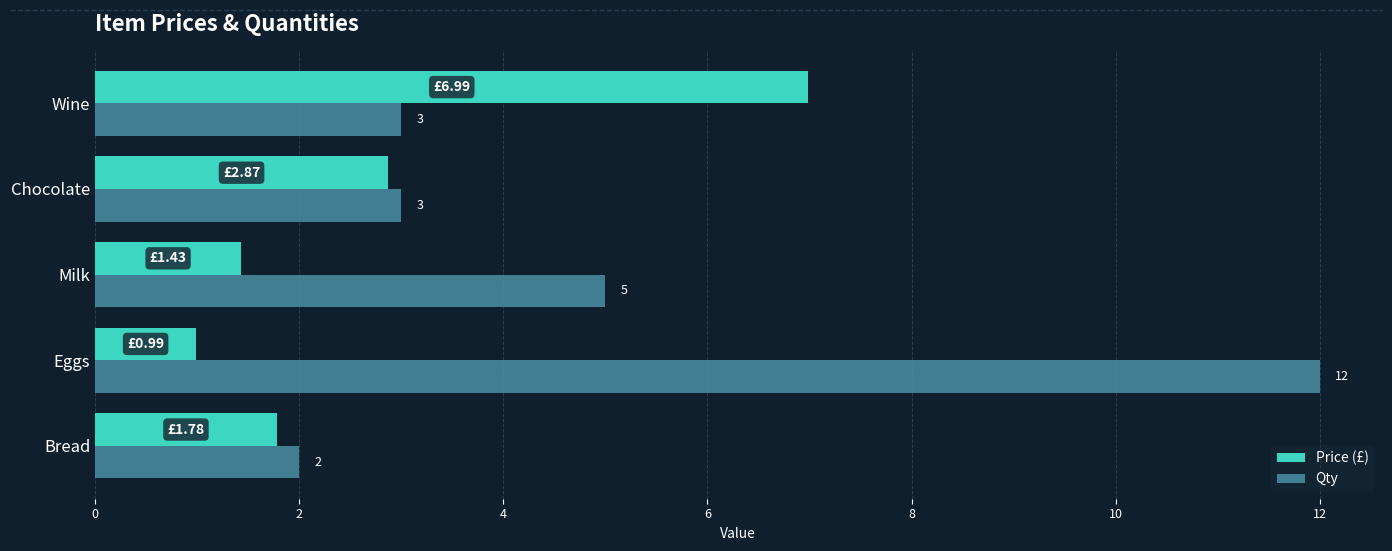

What is the difference between the maximum and minimum values in the Qty series?

10.0